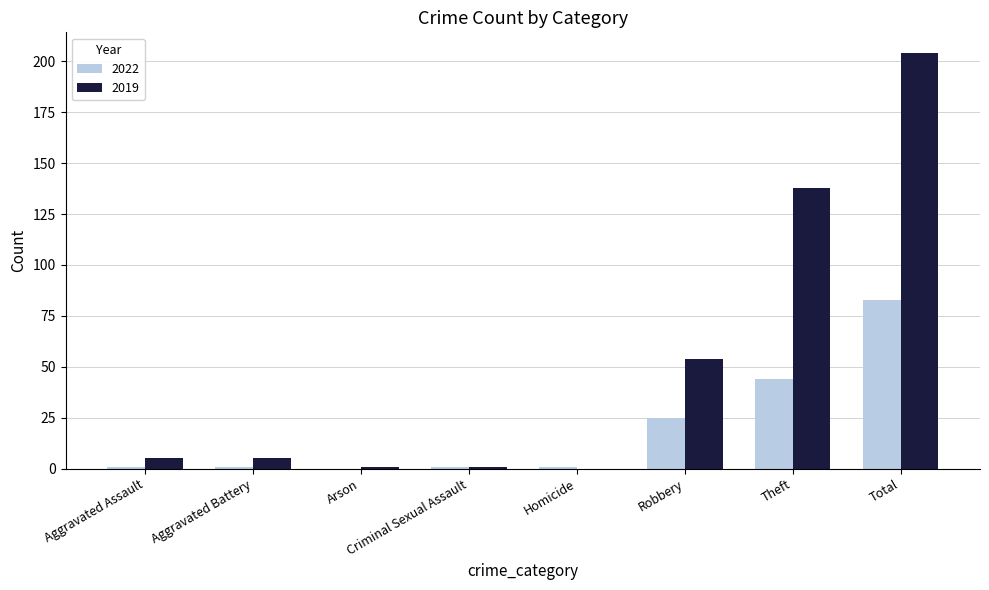

How many series are shown in this chart?

2